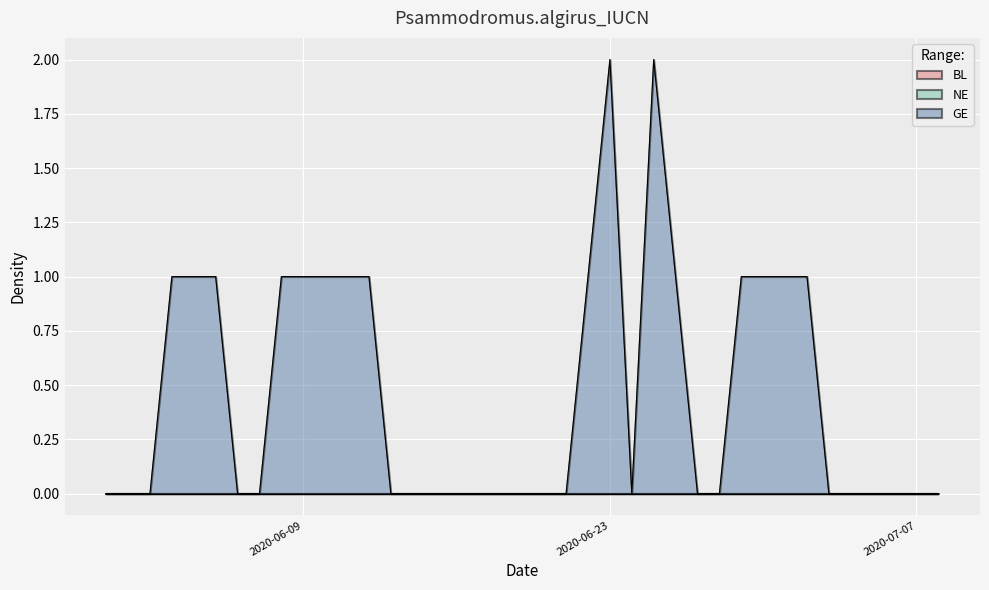

What is the spread (max minus min) of values at 2020-07-01?

1